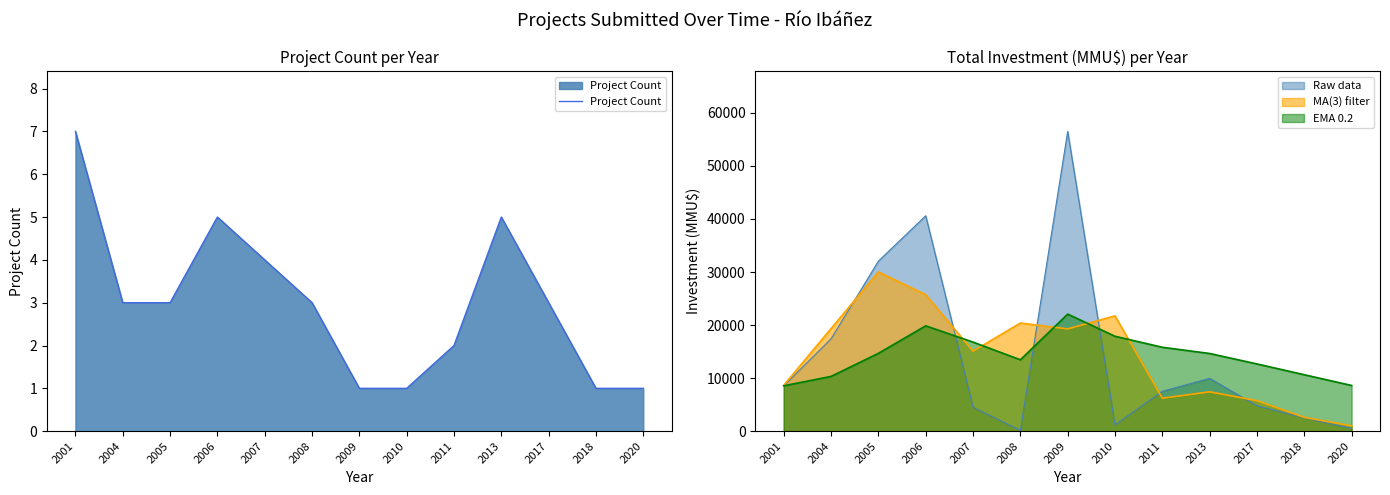

At which label does the data first exceed 3?

2001